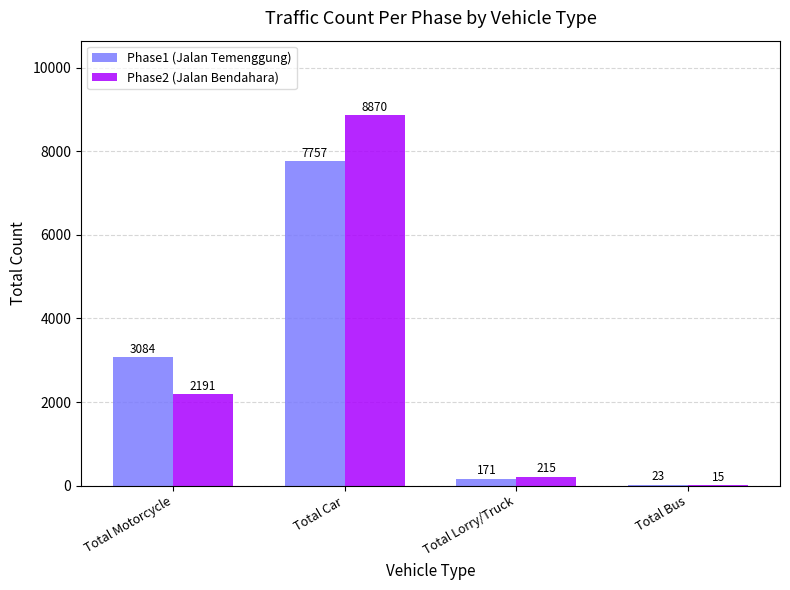

At which label is Phase1 (Jalan Temenggung) closest to 3890?

Total Motorcycle